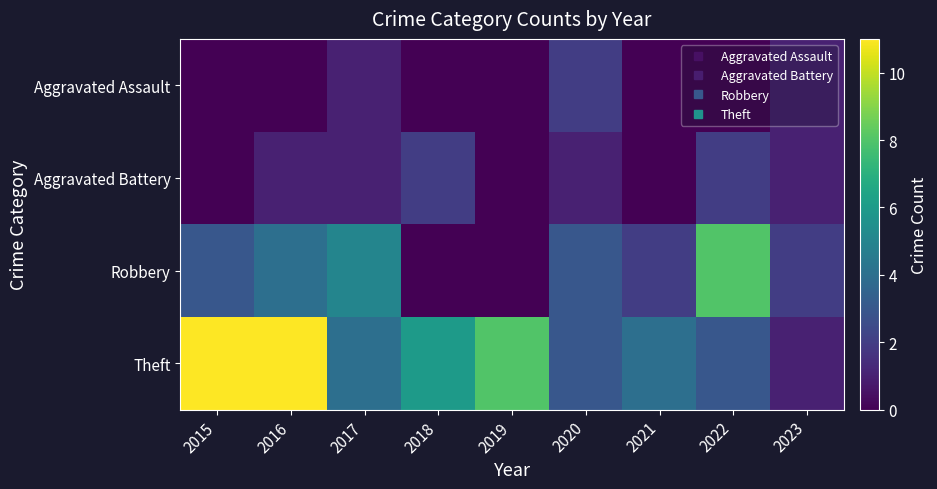

What is the maximum value shown in the chart?

11